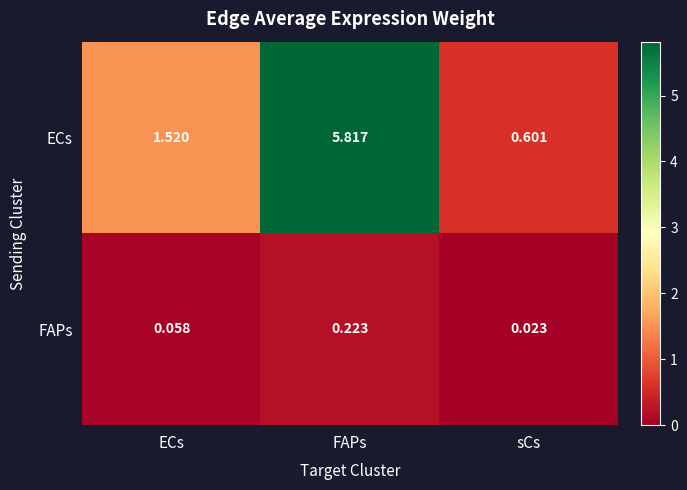

List the series in order of their overall mean, lowest first.

FAPs, ECs